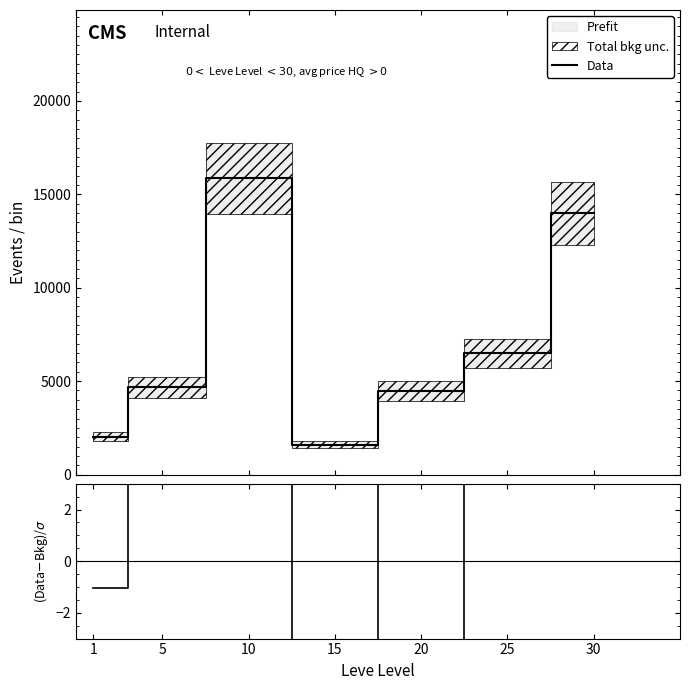

Reading right to left, list all the values displayed in this chart.

Data: 30=13983.2	25=6489.0	20=4477.5	15=1600.0	10=15861.0	5=4663.8	1=2031.4
(Data-Bkg)/σ: 30=-9.5	25=-12.3	20=4.4	15=-6.2	10=7.3	5=7.5	1=-1.0